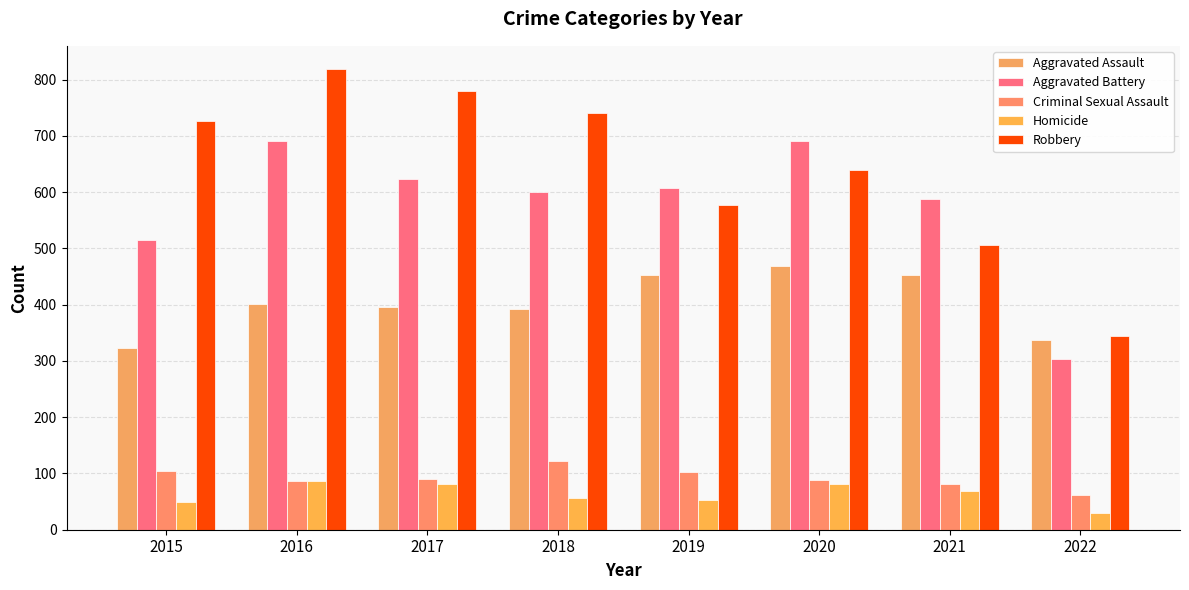

At which category does the chart reach its minimum across all series?

2022